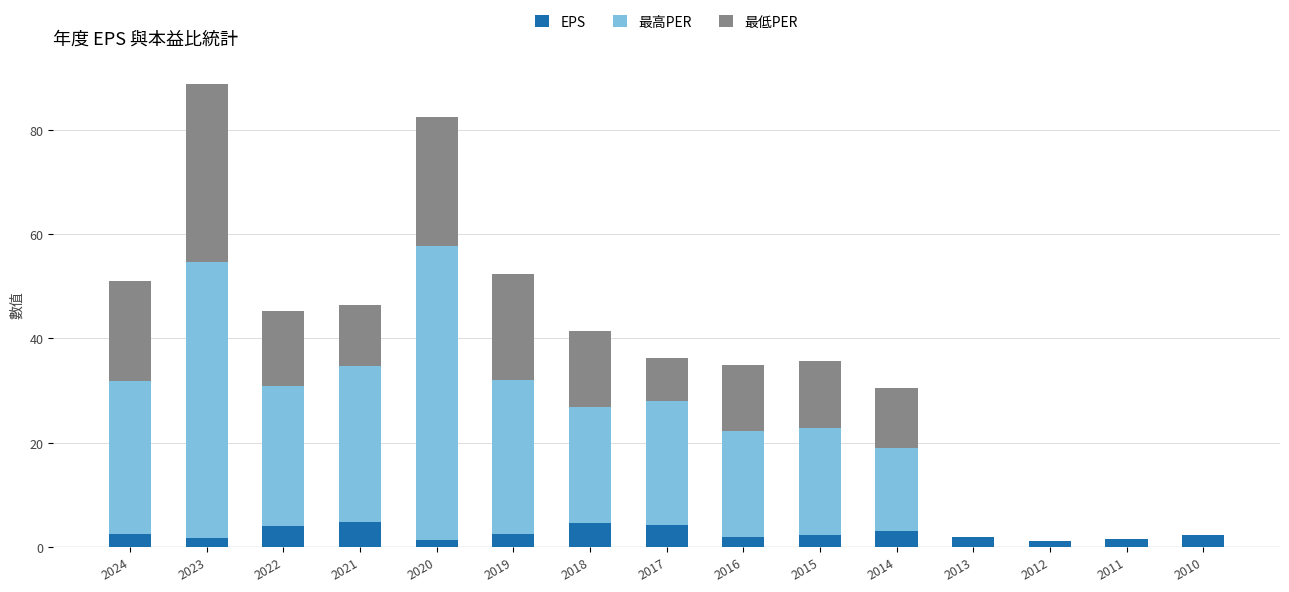

Are the bars grouped side by side (vs. stacked)?

No